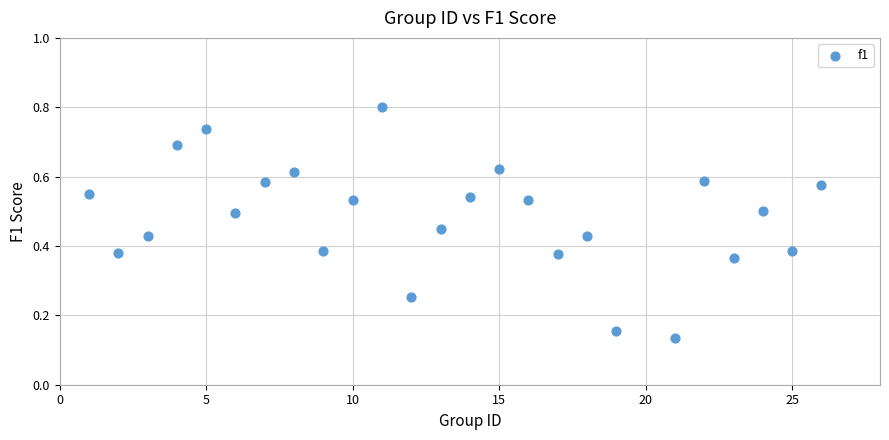

What is the range of X values (max minus min)?

25.0